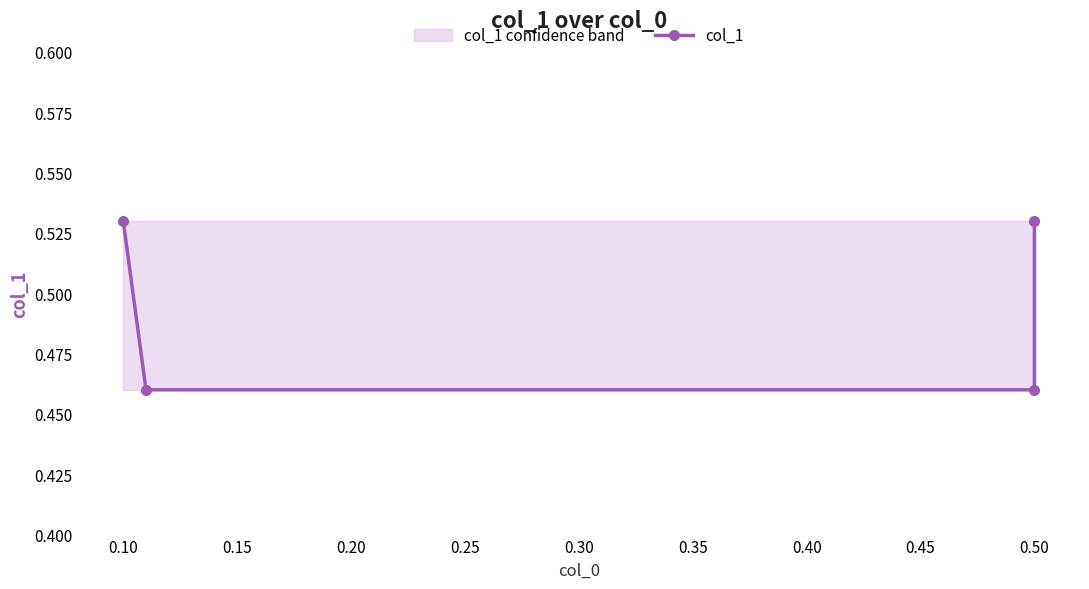

What is the value of the 4th point from the left?

0.5